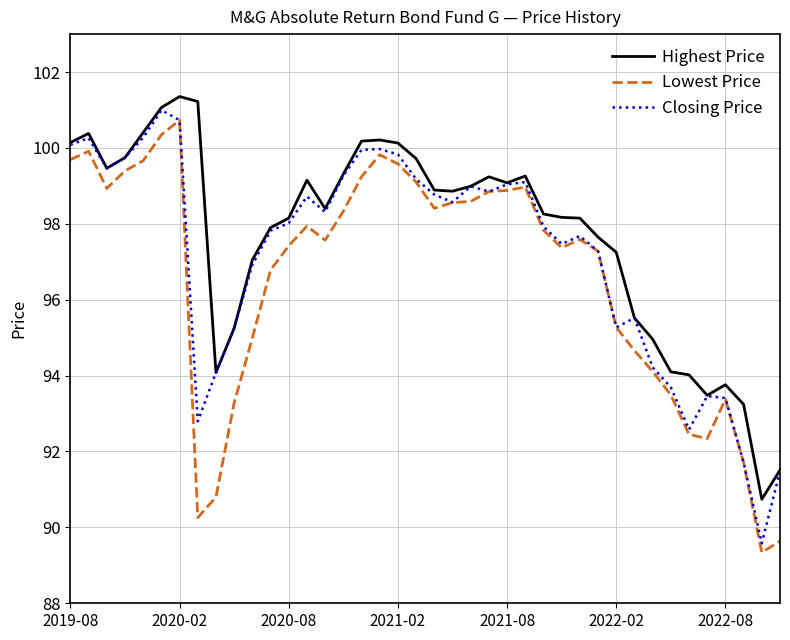

How many lines are shown in the chart?

3